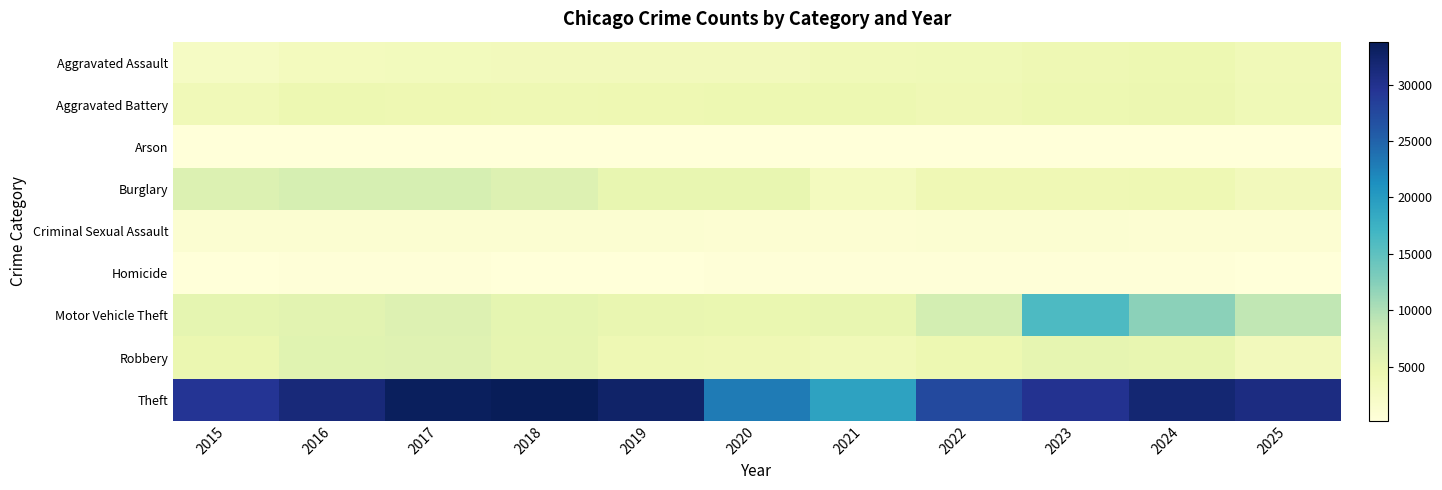

What is the total value across all series at 2019?

55442